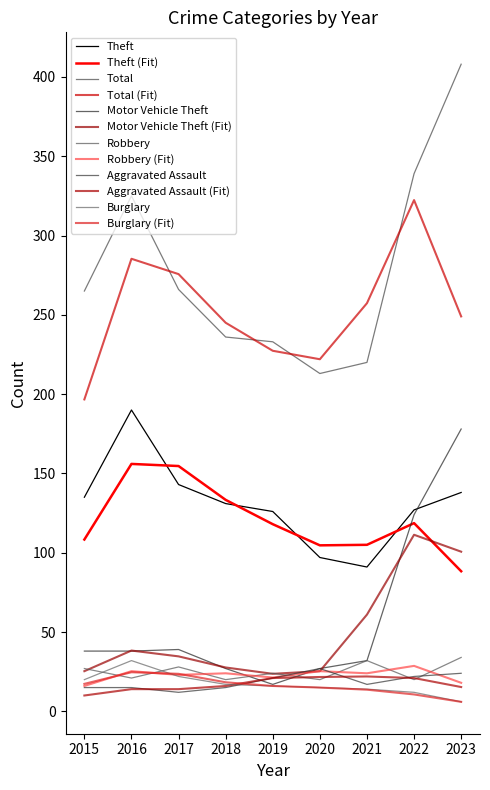

Does the chart have visible grid lines?

No